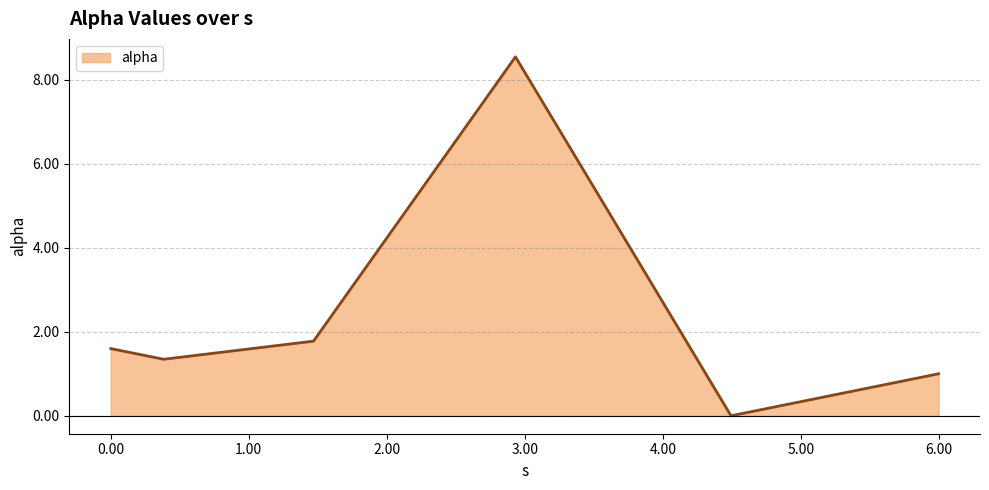

What is the difference between the maximum and minimum values?

8.5